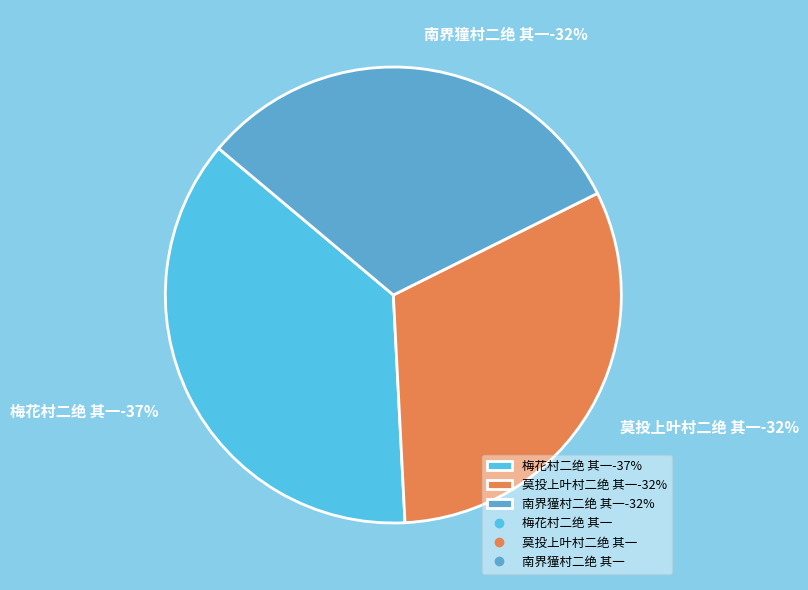

To the nearest percent, what is the difference between the 莫投上叶村二绝 其一 and 梅花村二绝 其一 slice percentages?

5%